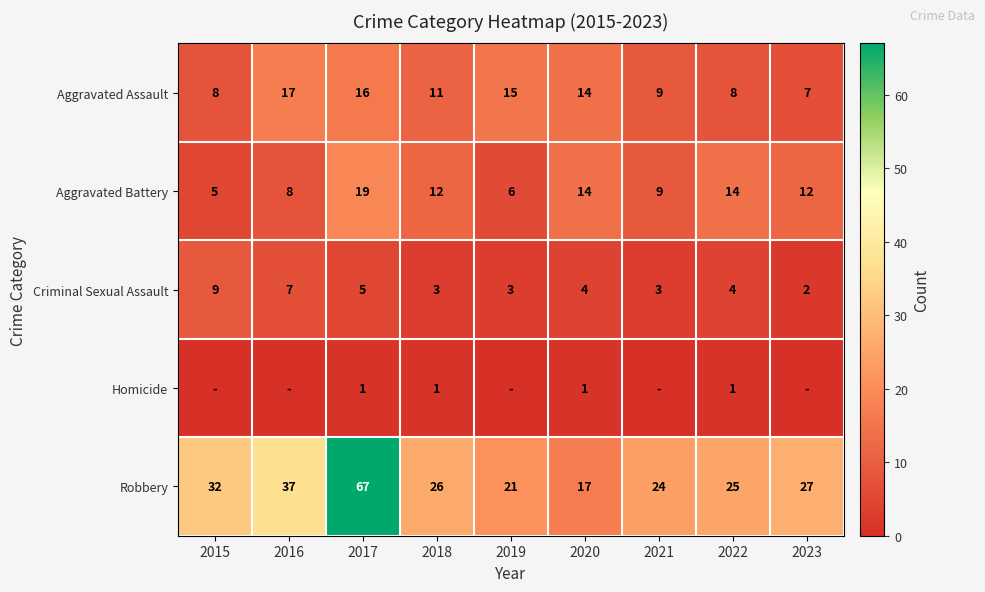

What is the average value of the Aggravated Assault series?

12